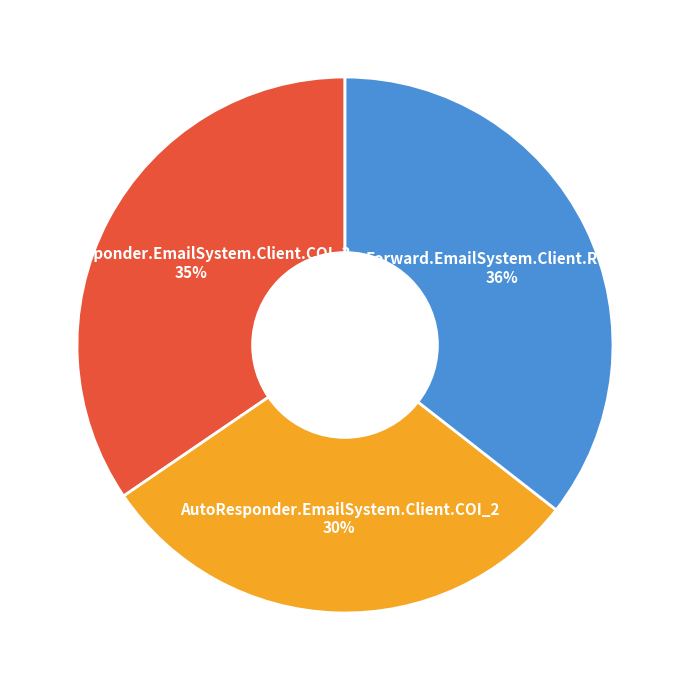

Is there any slice that represents more than half of the pie?

No